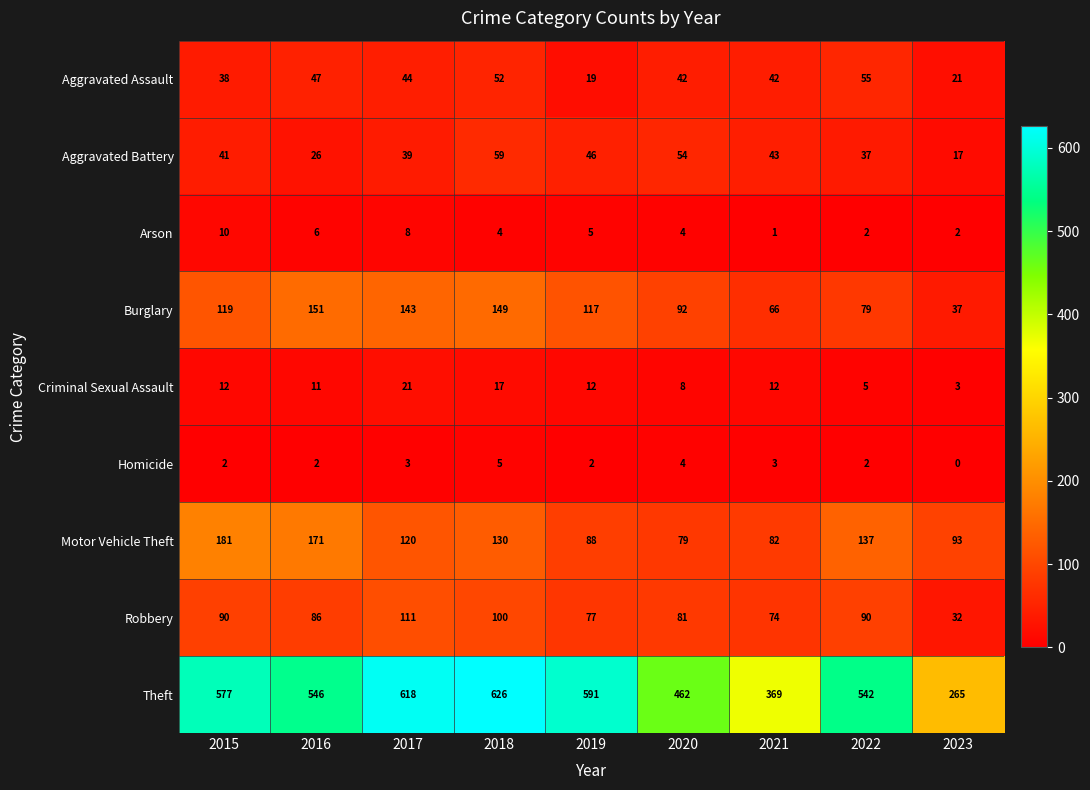

List the labels in order of Theft value, largest first.

2018, 2017, 2019, 2015, 2016, 2022, 2020, 2021, 2023